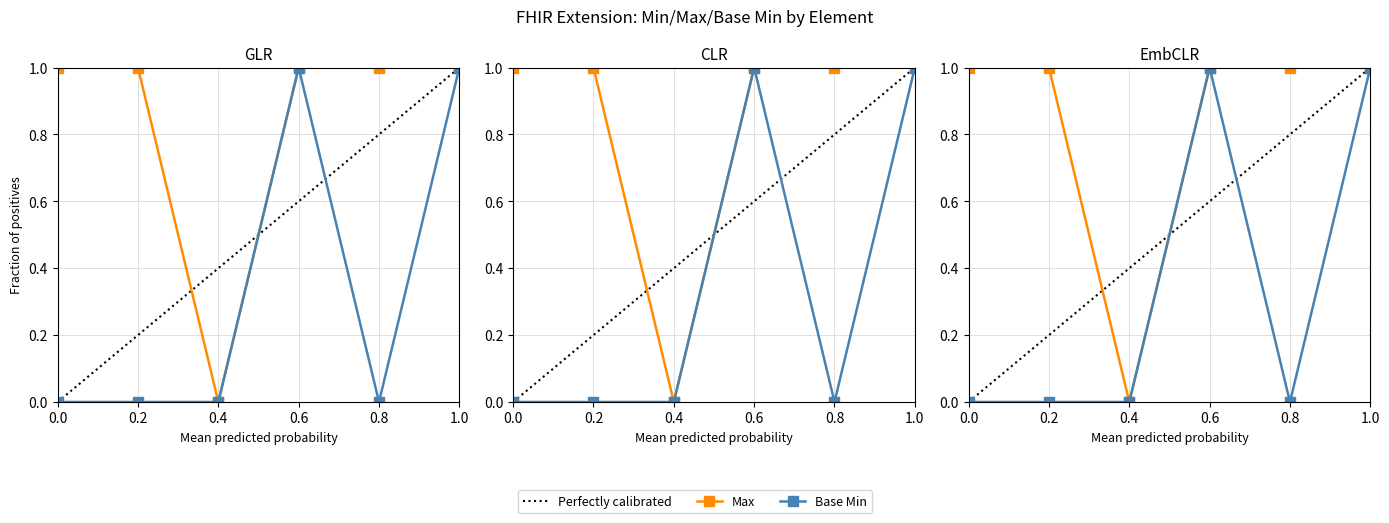

Count the Max values in the range 1 to 2.

5